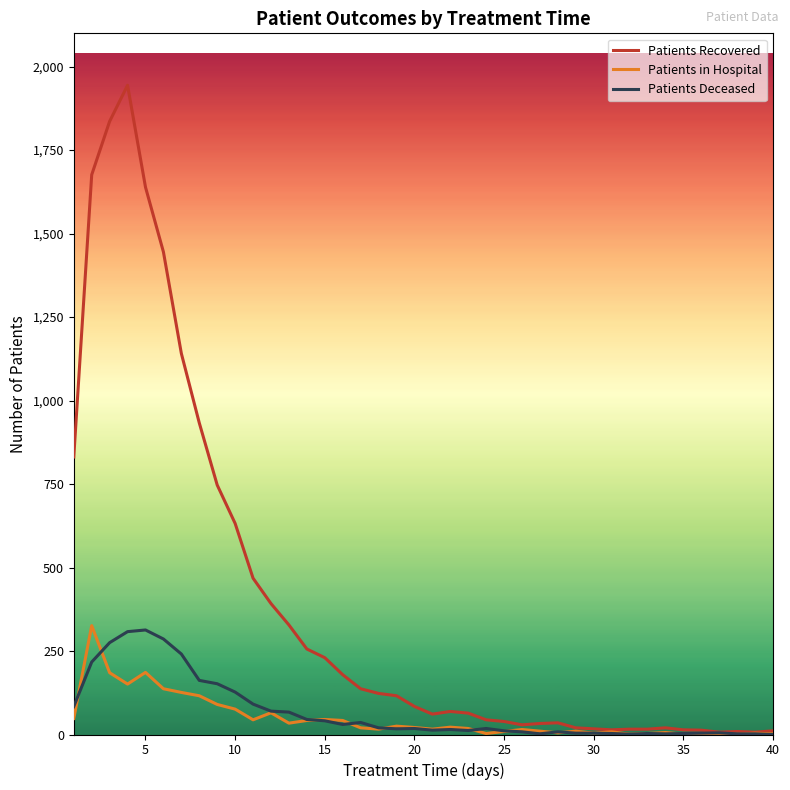

What is the difference between the maximum and second lowest values in the Patients Recovered series?

1937